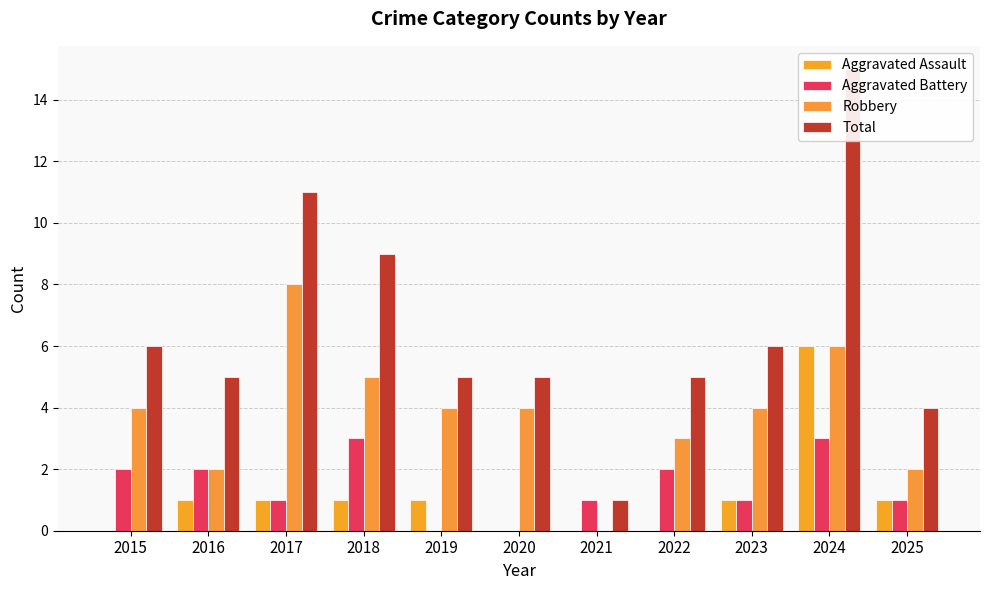

Which label corresponds to the largest value in the chart?

2024